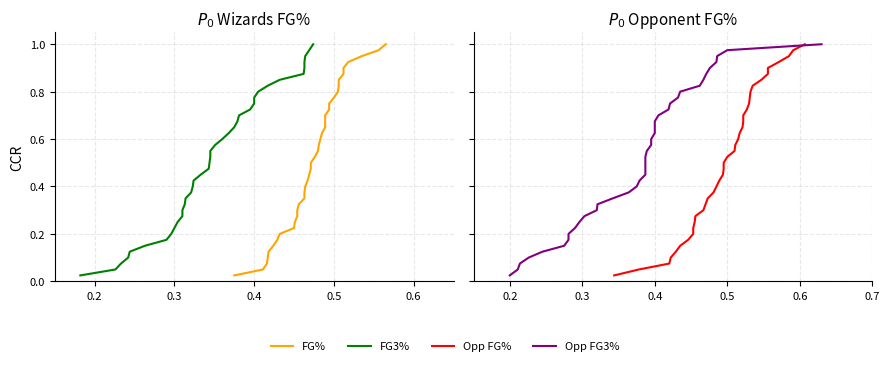

The value of Opp FG3% at 17 is 0.1. True or false?

False